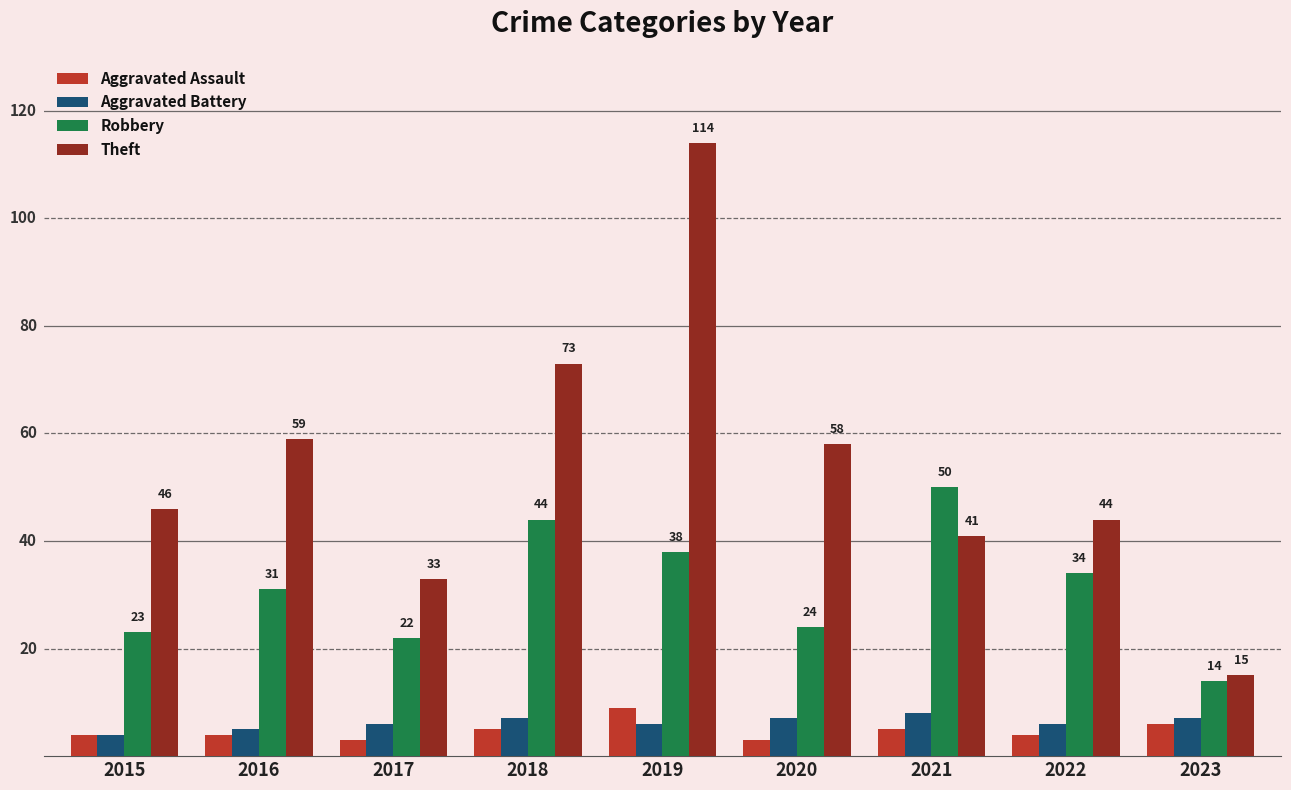

Is the value of Theft at 2018 greater than the value of Aggravated Battery at 2022?

Yes